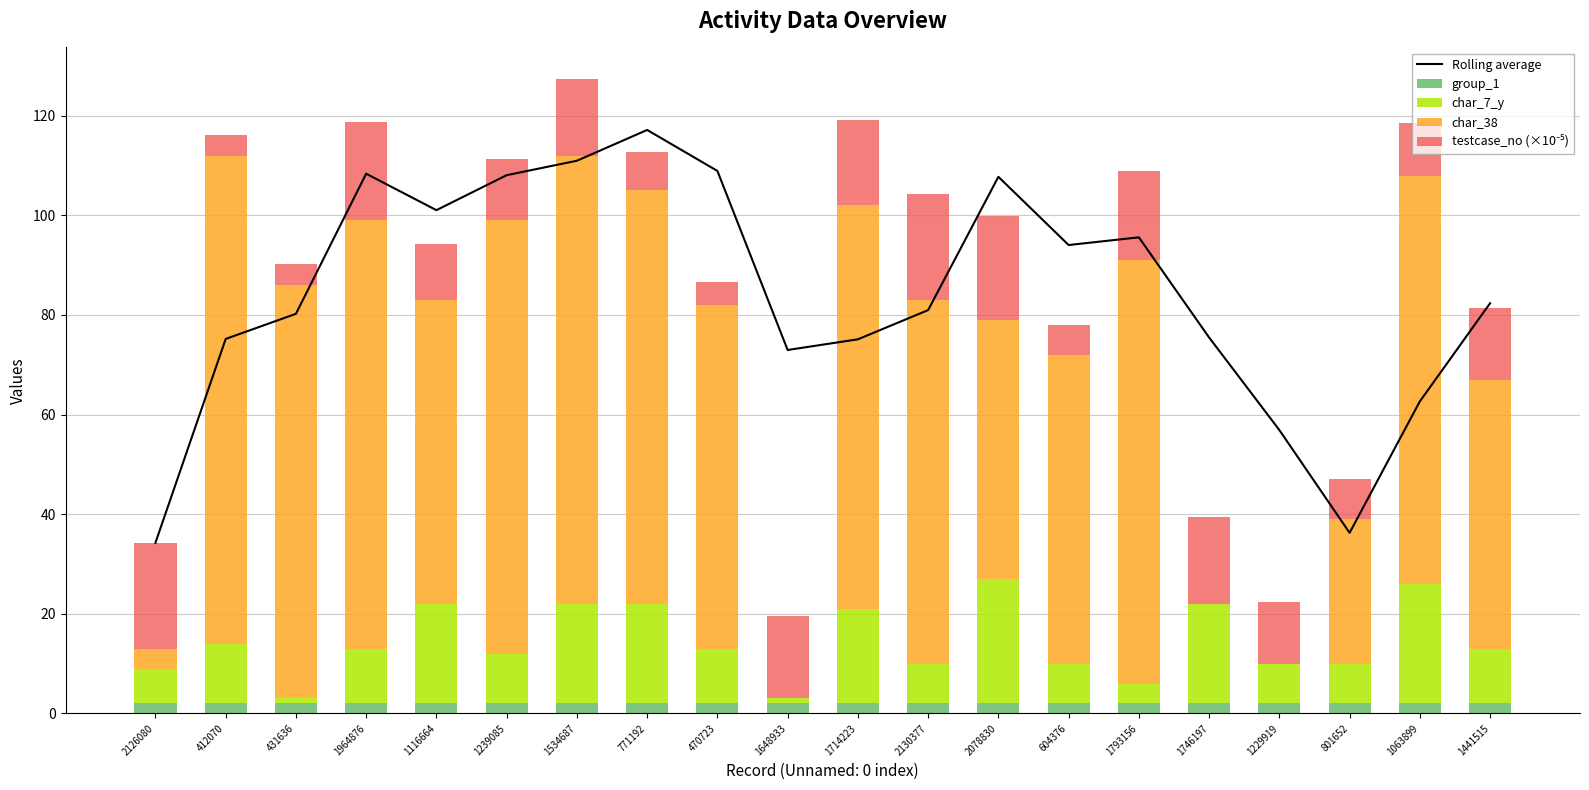

What is the value of the Rolling average bar at the 5th from the left?

101.0